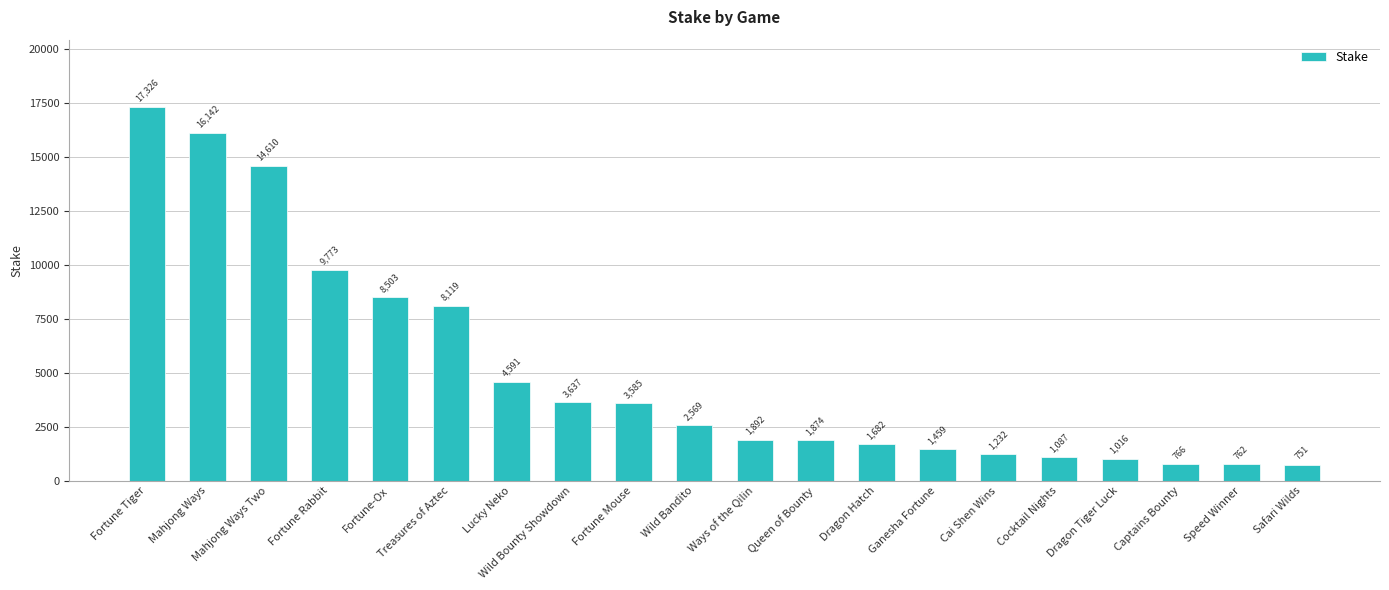

Approximately how many times larger is the value at Dragon Tiger Luck compared to Fortune Rabbit?

0.1